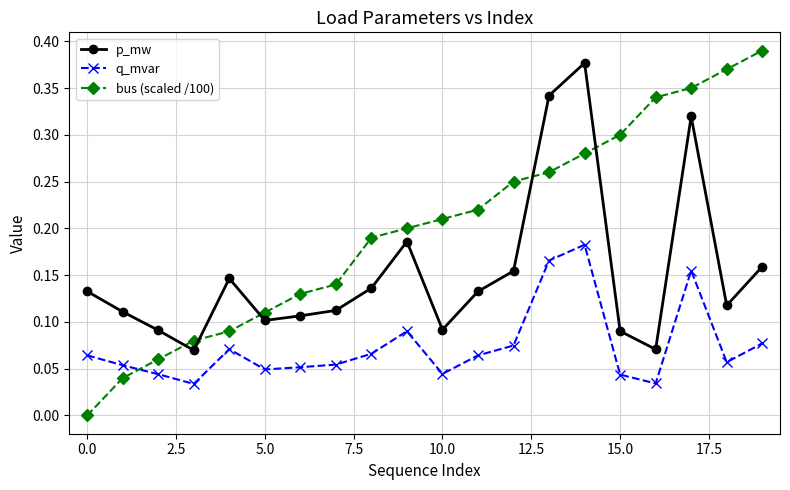

Which series has the largest total across all categories?

bus (scaled /100)